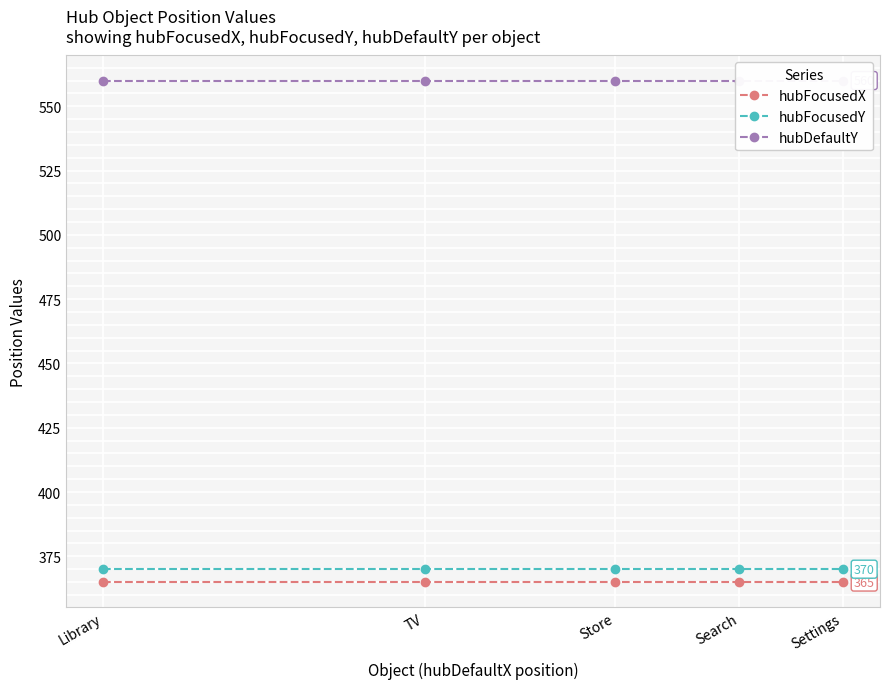

The hubFocusedX series shows 592 at TV. True or false?

False